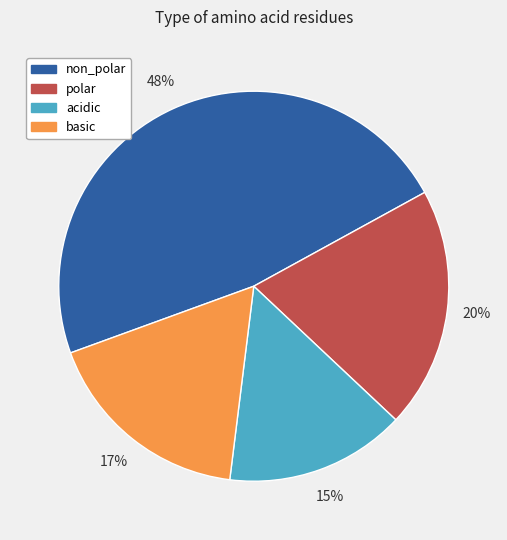

Which slice is the largest?

non_polar